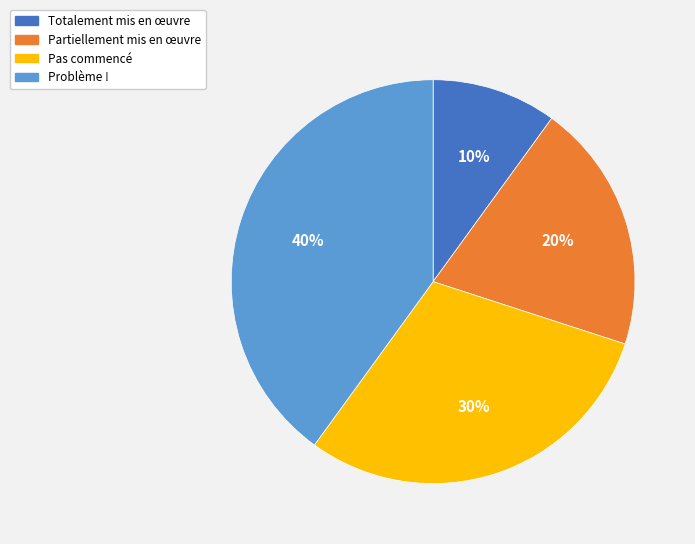

How many segments does this pie chart have?

4